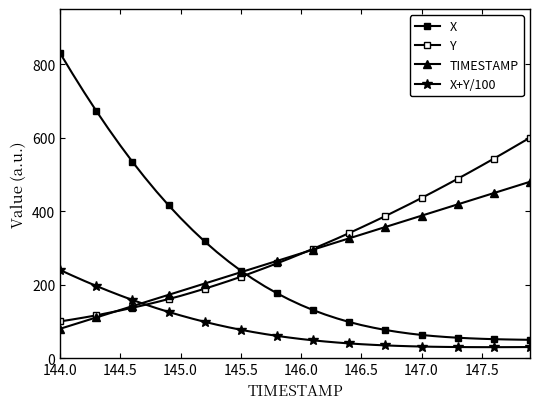

What is the difference between the maximum and minimum values in the Y series?

500.0